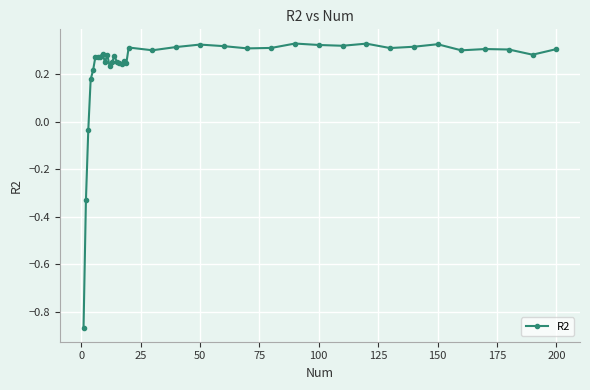

True or false: the data has more than 1 interior local peaks.

True